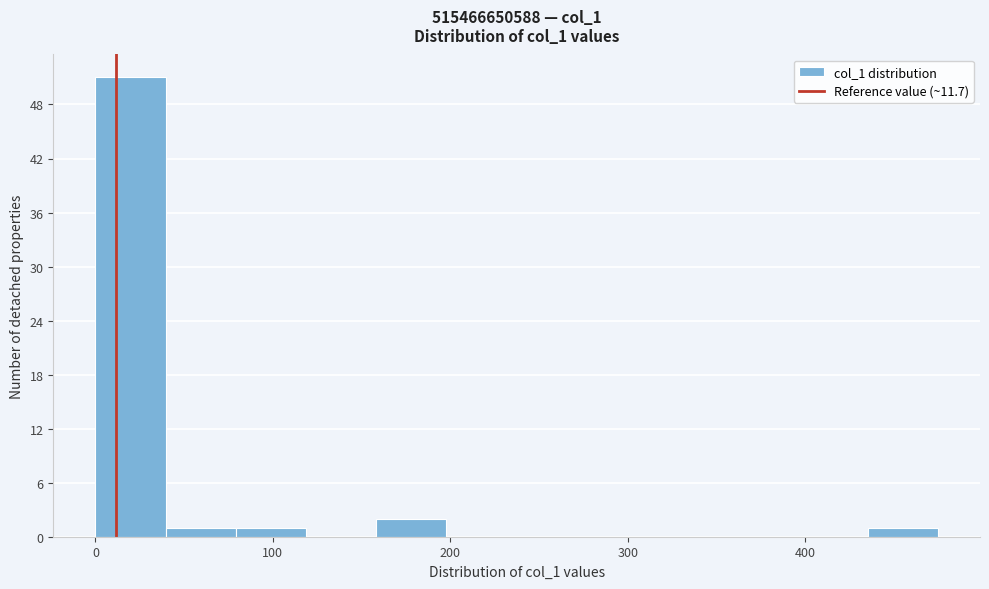

Read against the x-axis, roughly where is the centre of the tallest bar?

20